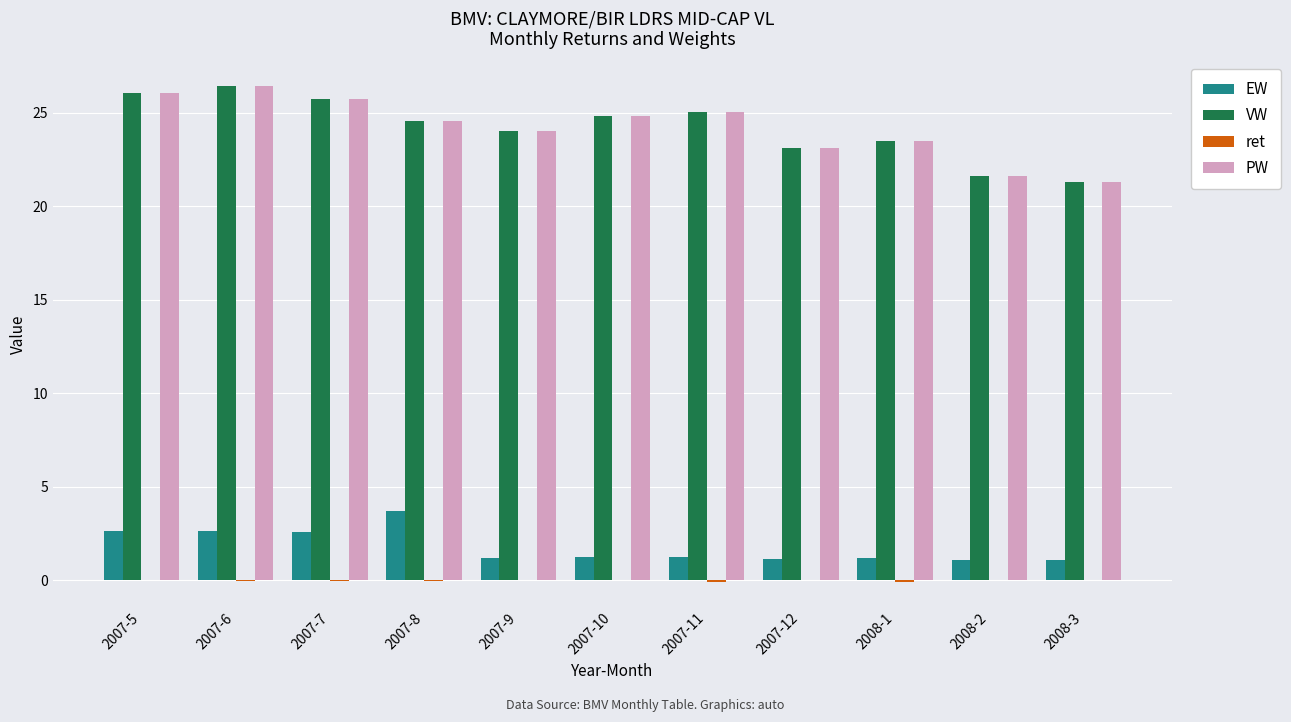

What value does the EW series have at 2007-5?

2.6